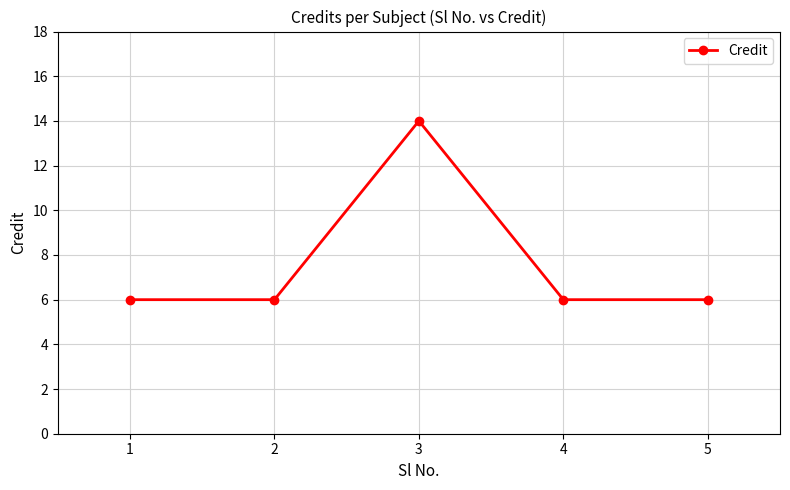

What is the smallest value displayed?

6